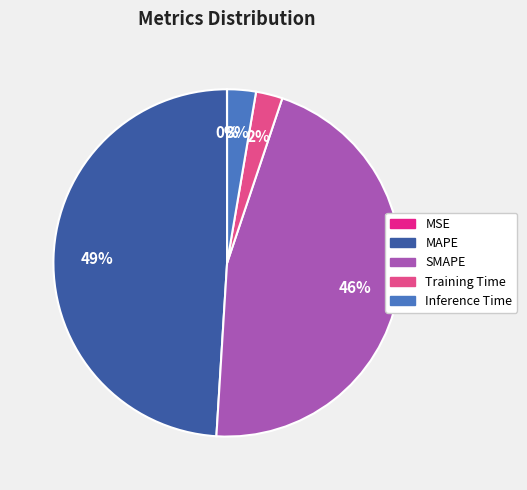

Which has a higher value, MAPE or SMAPE?

MAPE